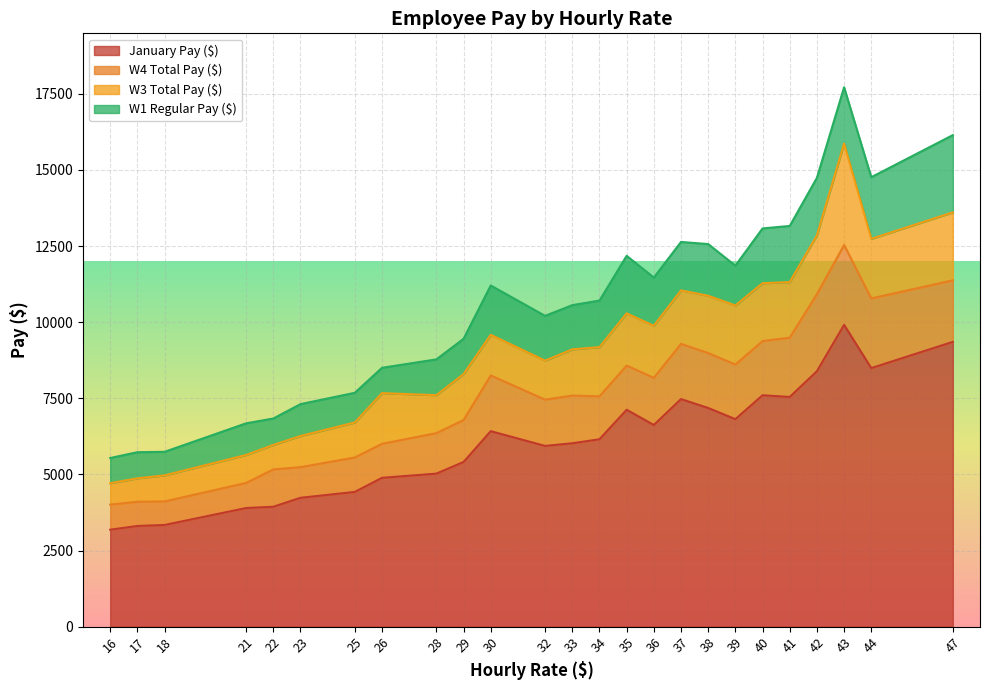

What is the minimum value shown in the chart?

664.0